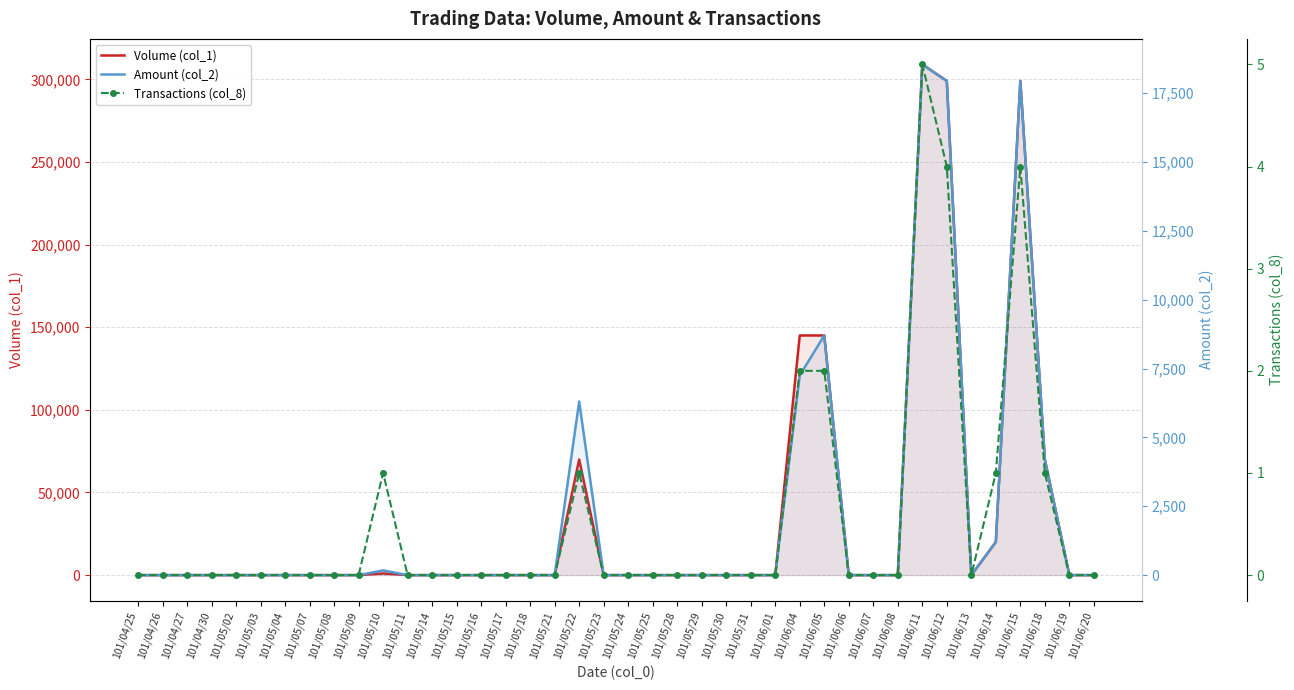

What is the maximum value for Volume (col_1)?

309000